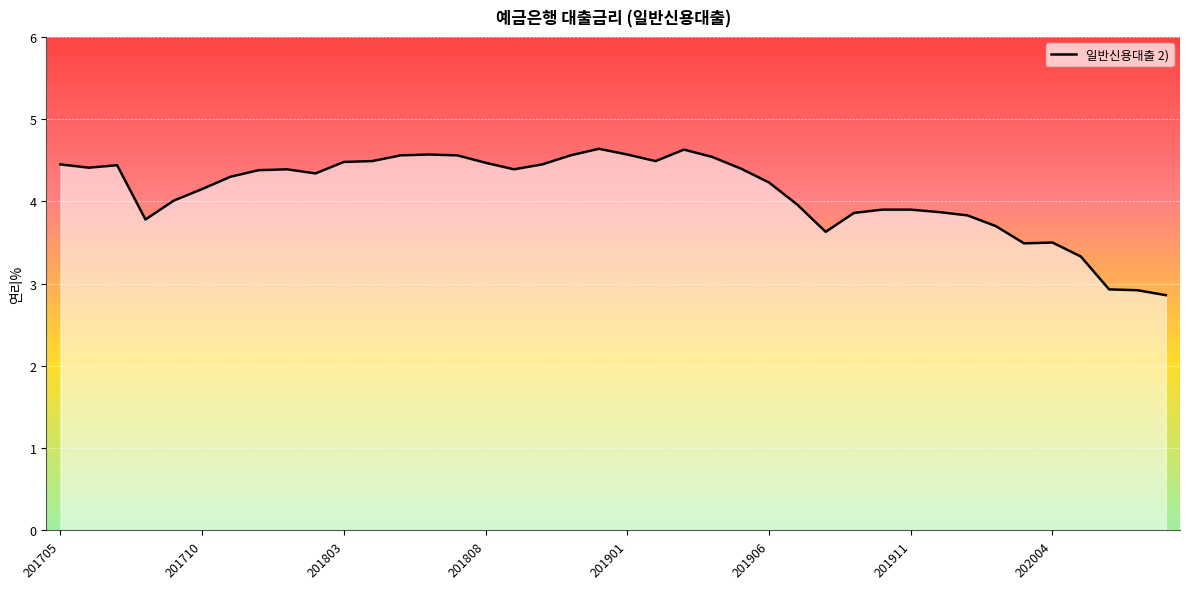

What is the greatest value displayed?

4.6